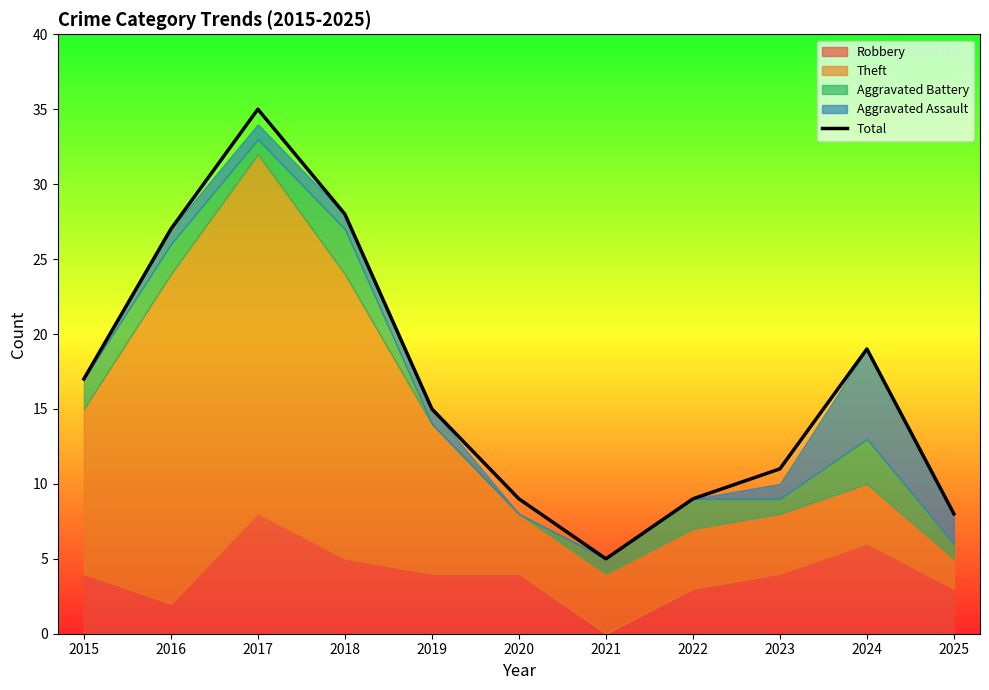

Reading left to right, list all the values displayed in this chart.

2015=17	2016=27	2017=35	2018=28	2019=15	2020=9	2021=5	2022=9	2023=11	2024=19	2025=8